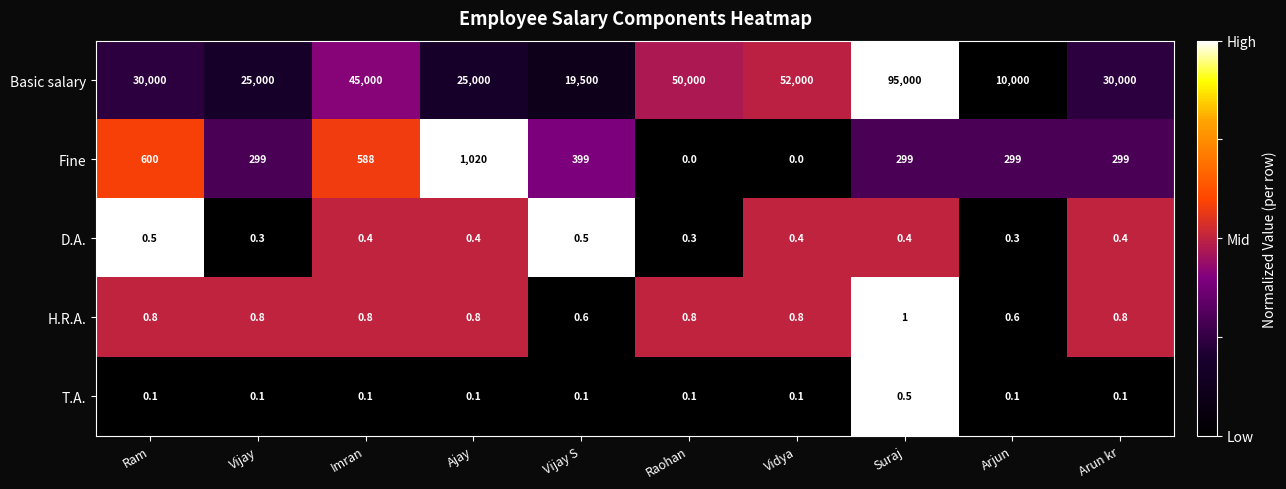

At which category is the sum across all series the highest?

Suraj